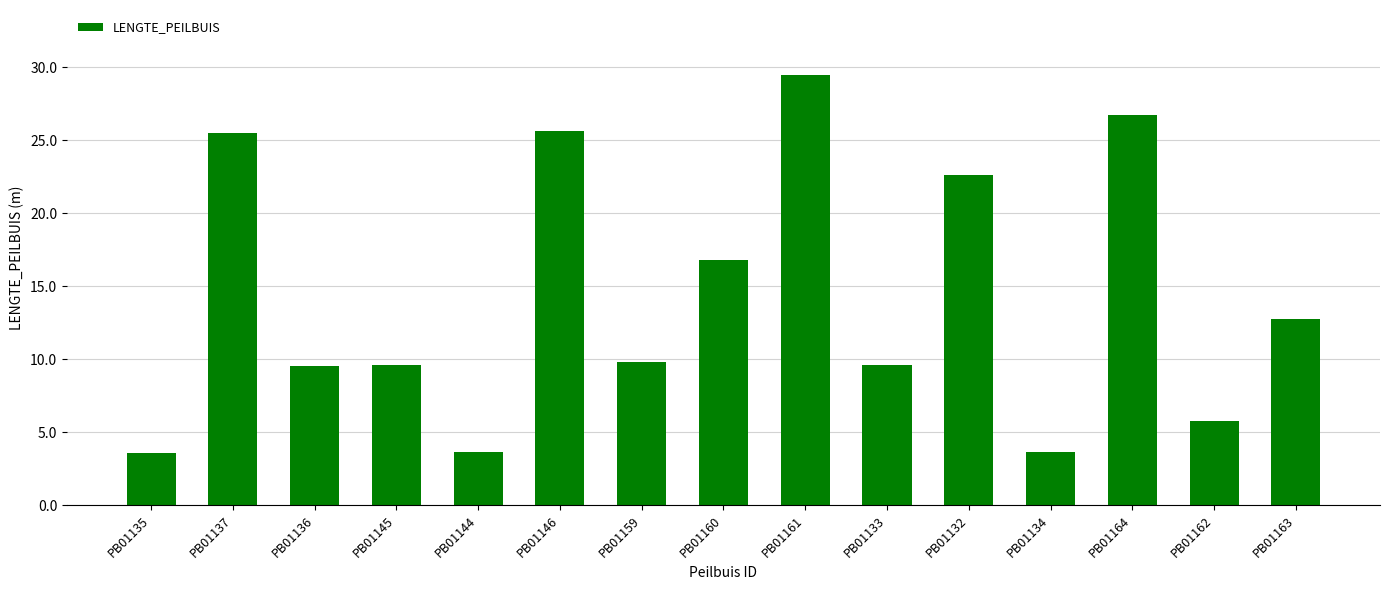

What is the sum of the values at PB01144 and PB01162?

9.4